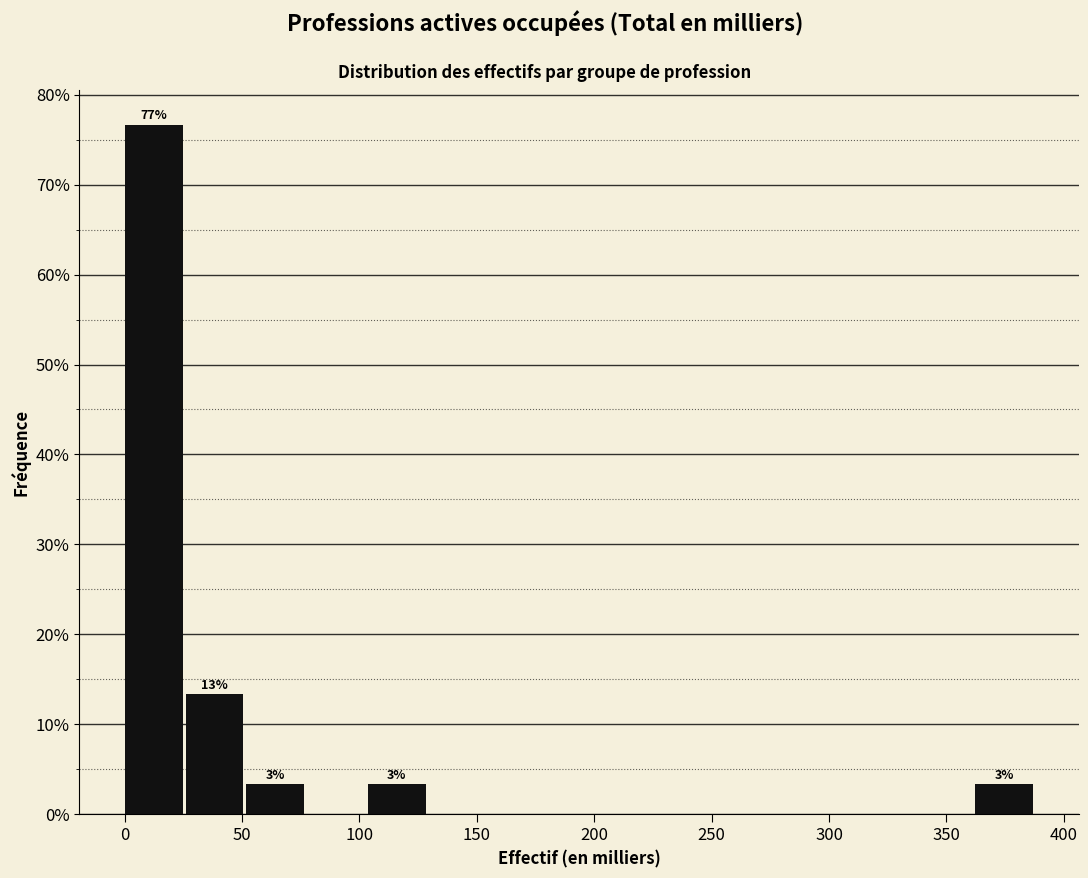

Which range on the x-axis has the tallest bar?

0 to 25